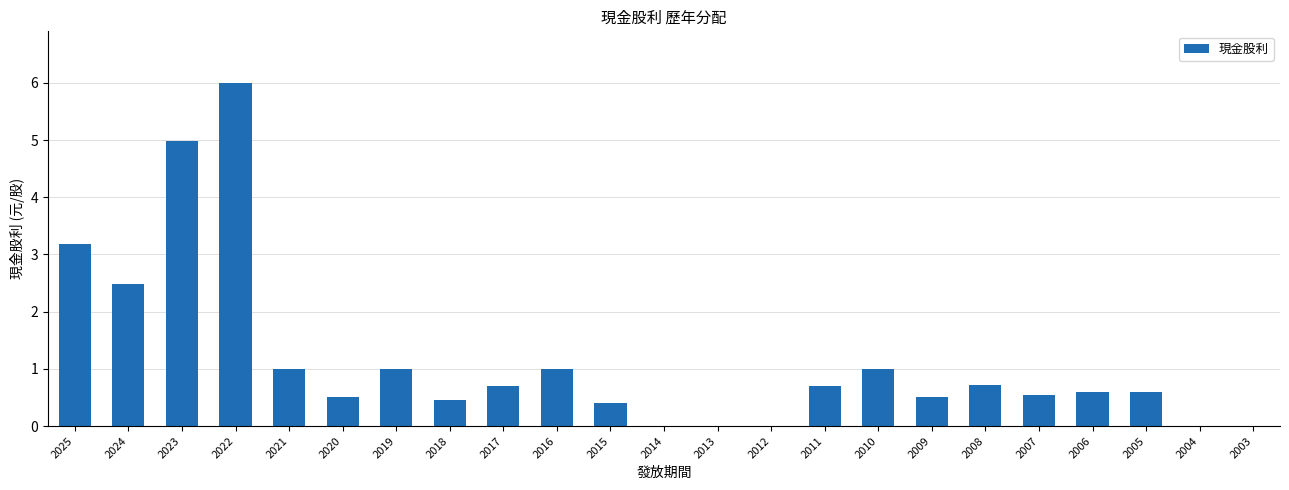

What is the average value?

1.1